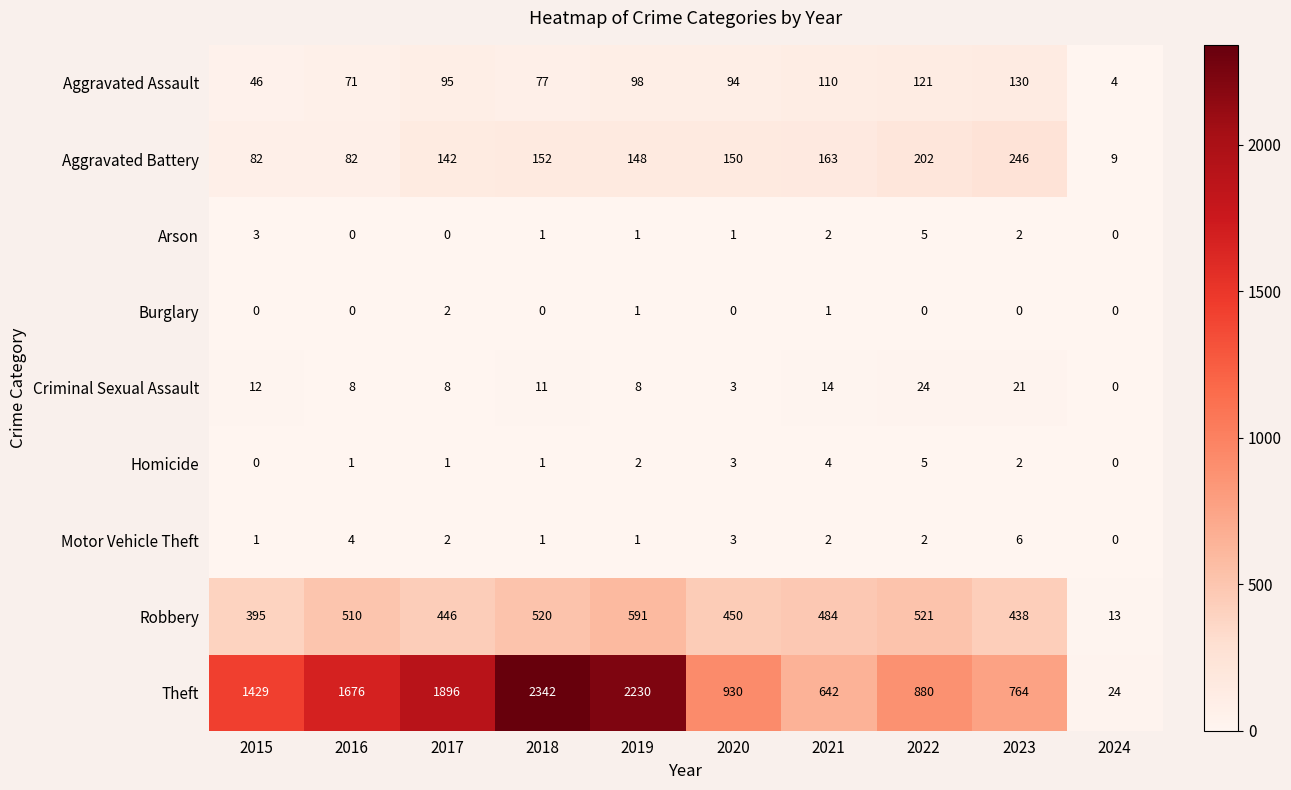

At which category is the sum across all series the highest?

2018